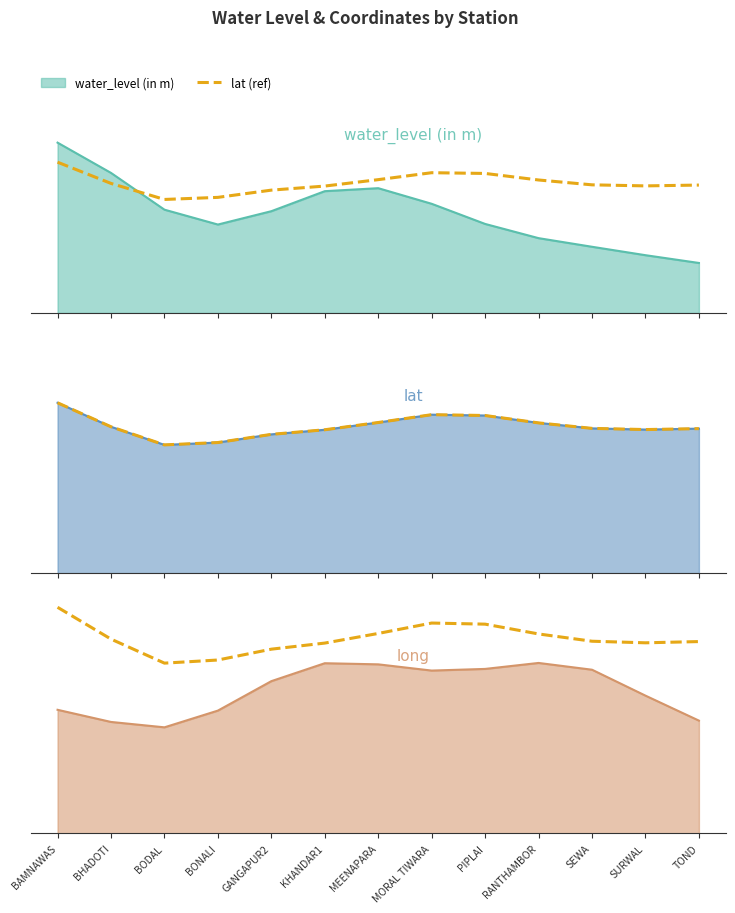

List the labels in order of value, smallest first.

BODAL, BONALI, GANGAPUR2, KHANDAR1, SURWAL, TOND, SEWA, BHADOTI, RANTHAMBOR, MEENAPARA, PIPLAI, MORAL TIWARA, BAMNAWAS